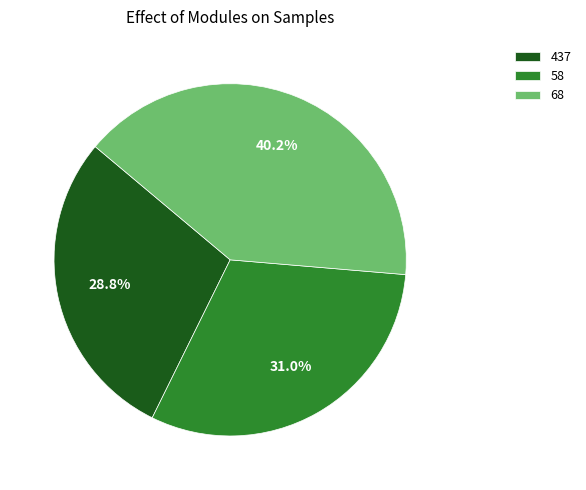

To the nearest percent, what portion does 68 represent?

40%